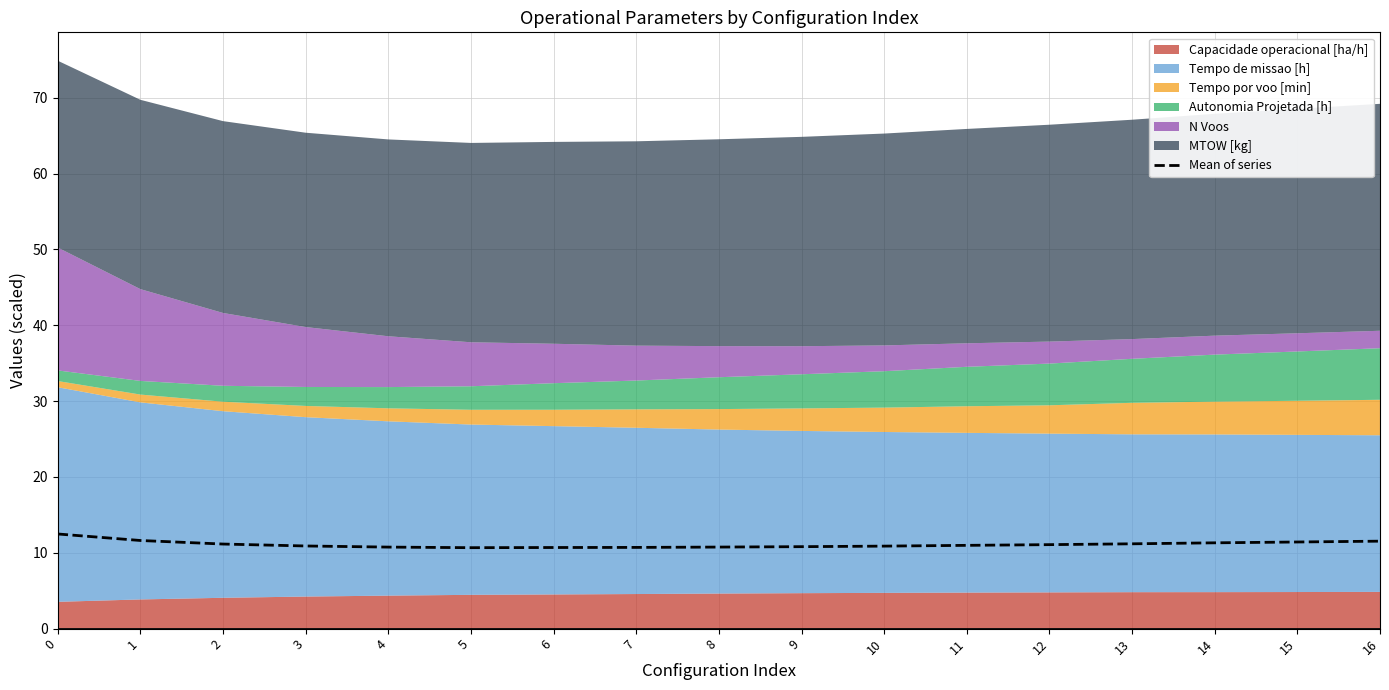

Between 8 and 11, which is larger?

11